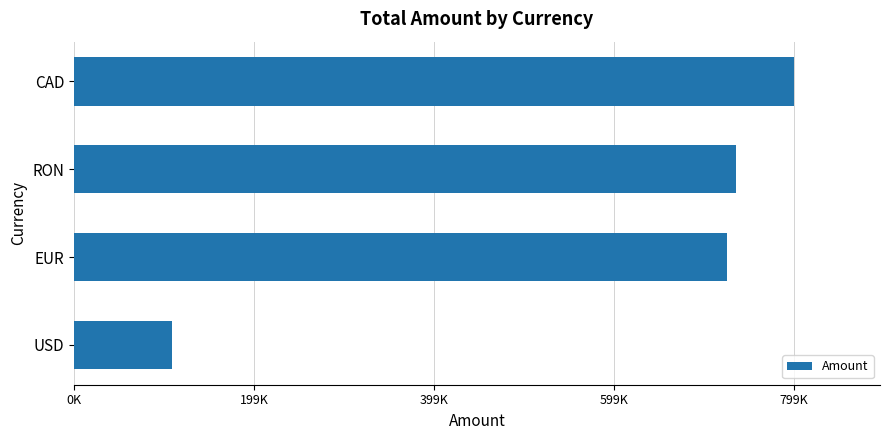

Are the bars horizontal?

Yes